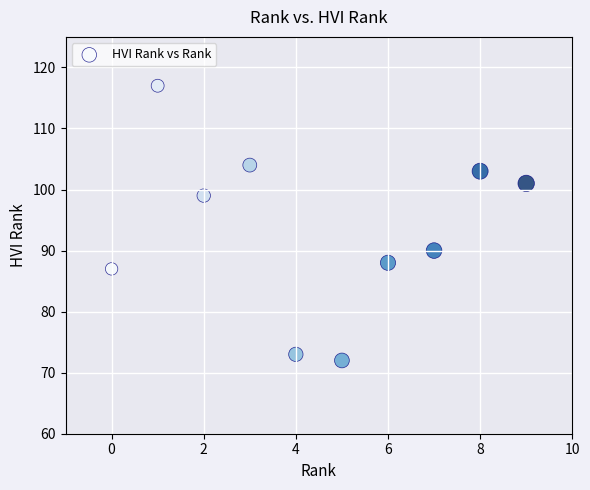

What Y value in the scatter plot is closest to 94?

90